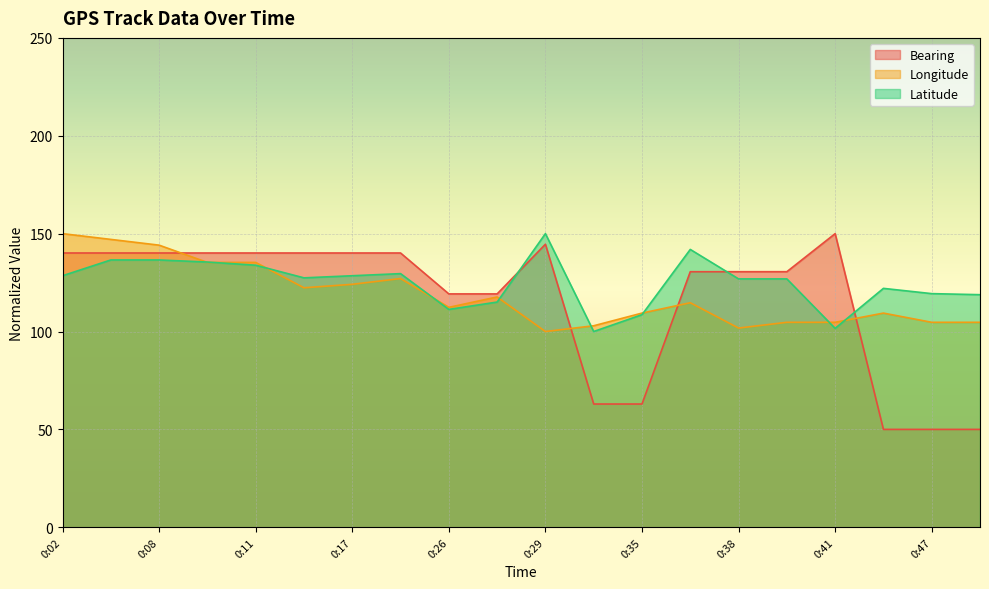

What is the total value across all series at 0:08?

420.8